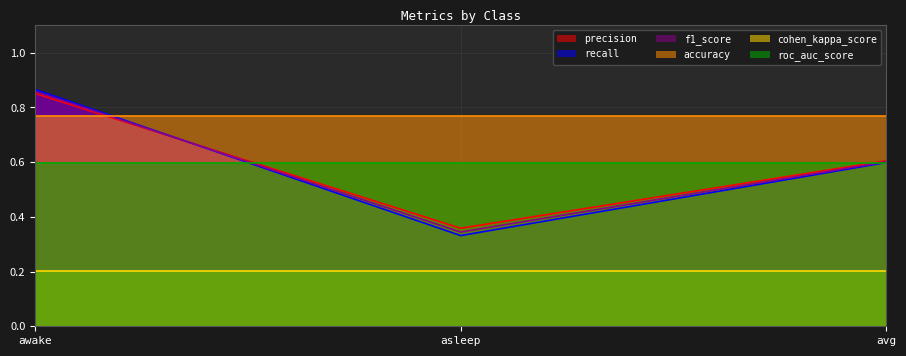

Rank the categories by precision value from highest to lowest.

awake, avg, asleep